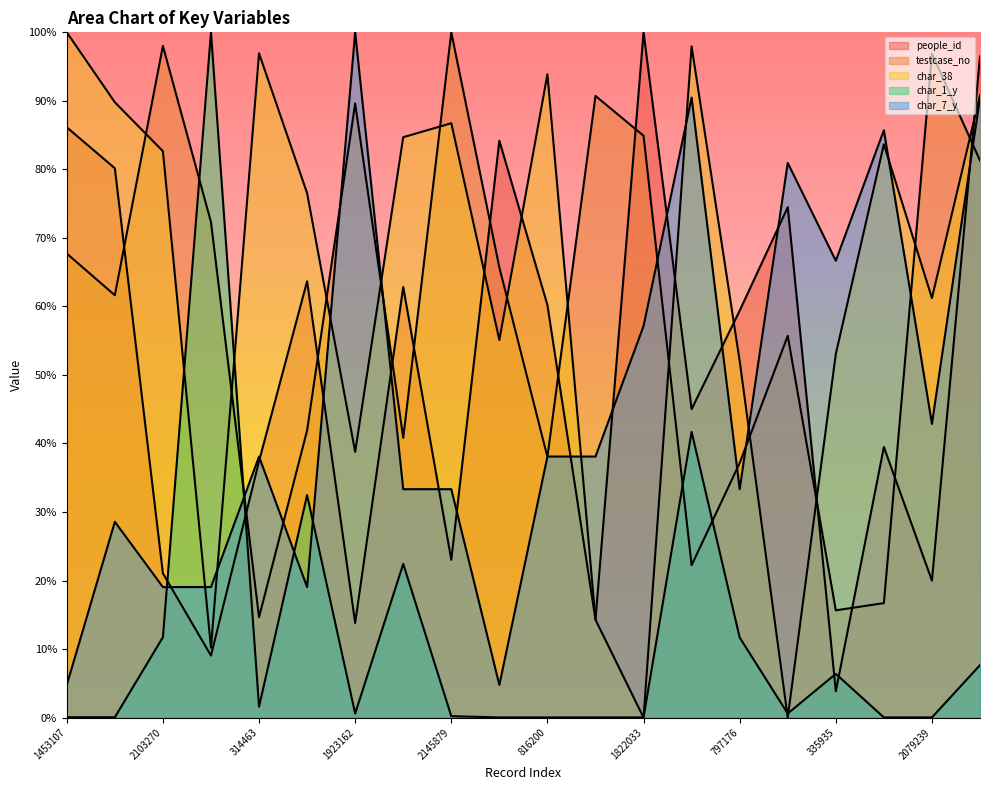

What is the label of the 7th point from the right?

477341